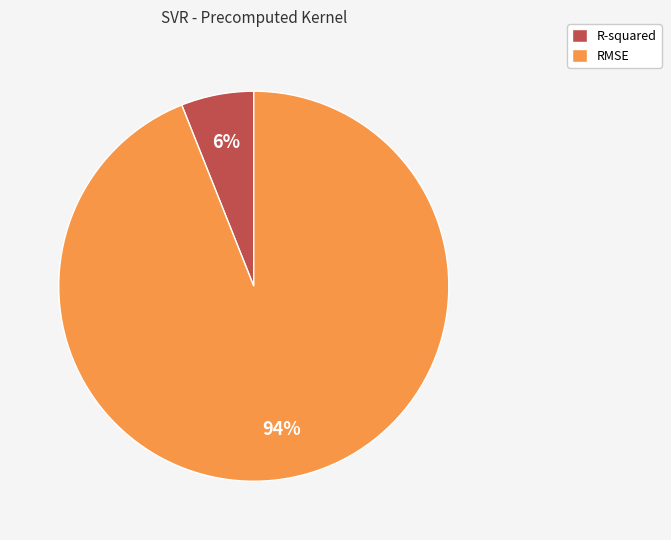

Rank the categories by value from highest to lowest.

RMSE, R-squared